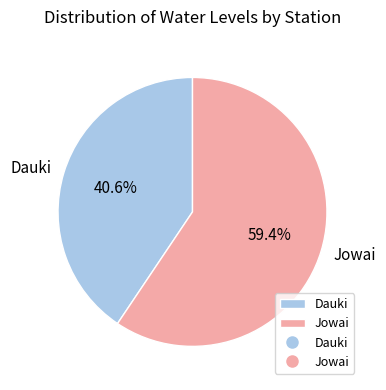

Count the number of slices in the pie.

2